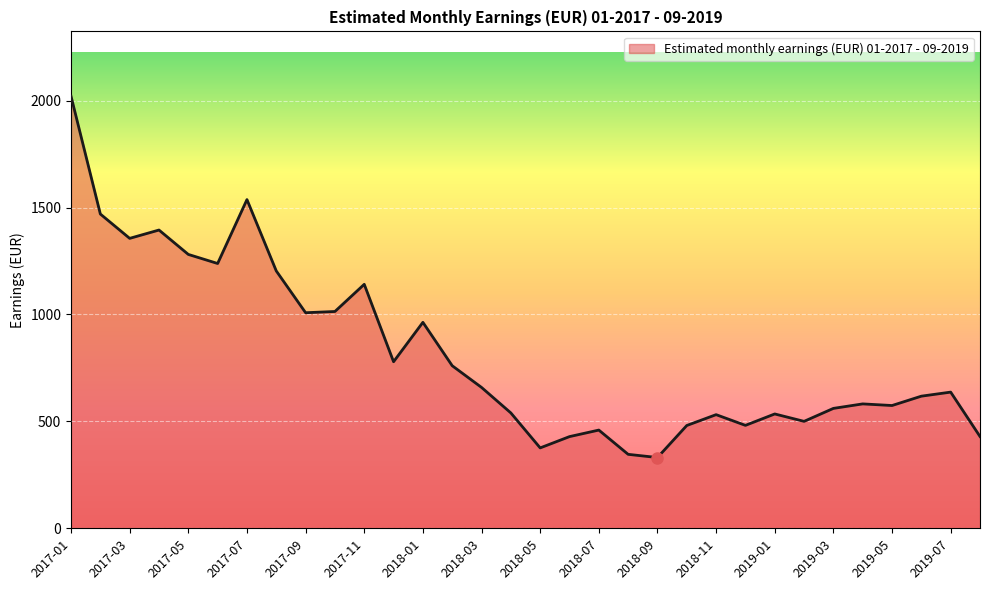

What is the minimum value shown in the chart?

330.9